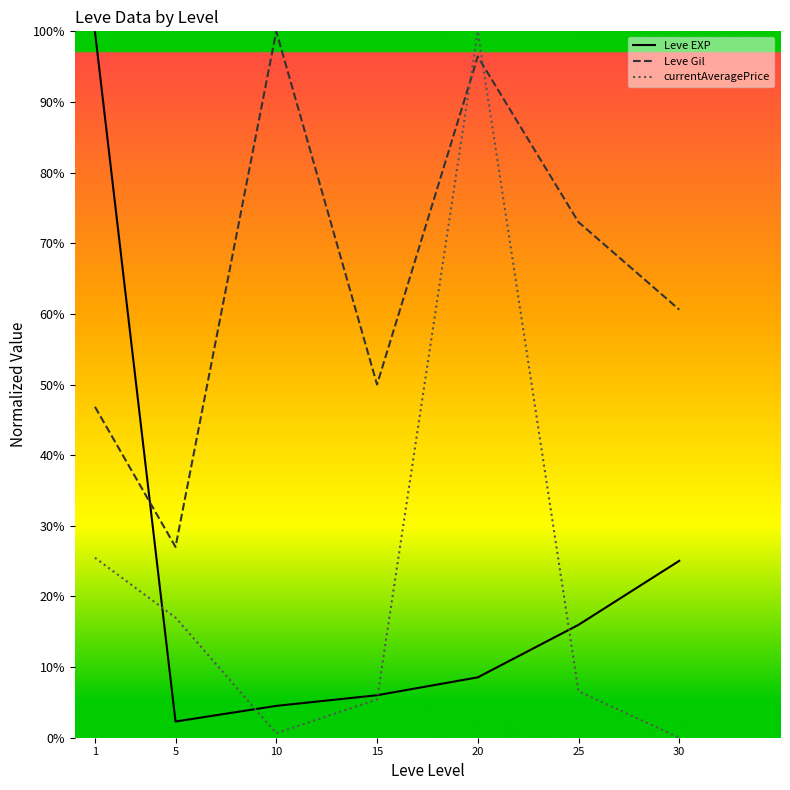

Does the chart have visible grid lines?

No